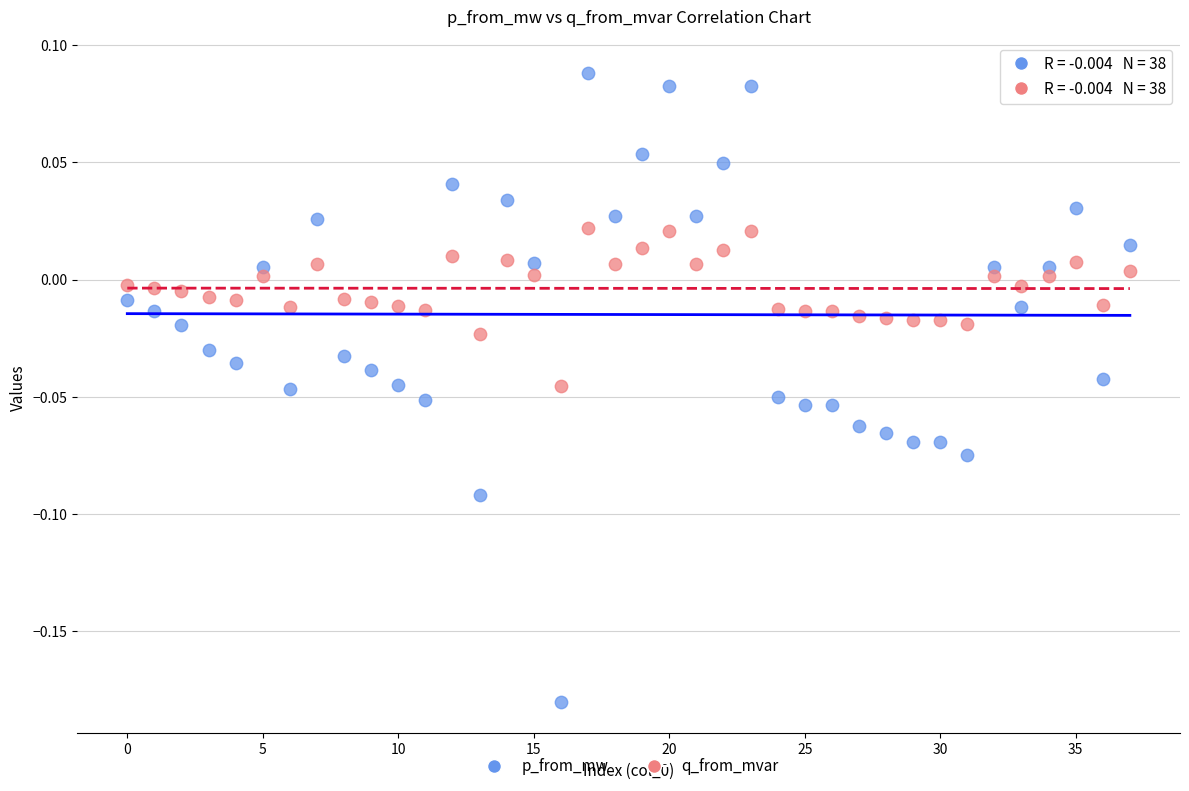

Which series has the largest Y range (max minus min)?

p_from_mw